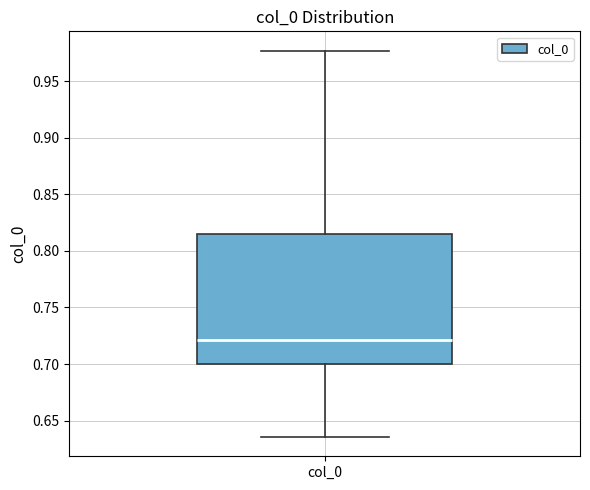

Transcribe this box plot: give where the median line is, the range the box spans, and where the two whiskers end, as read against the y-axis. The values are not printed on the chart, so give them approximately, as read against the axis.

median 0.720, box 0.700 to 0.815, whiskers 0.635 to 0.975